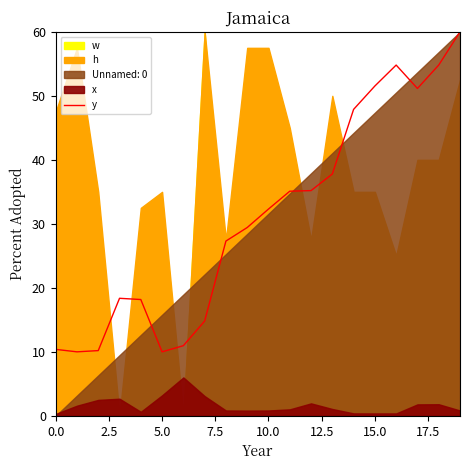

What is the difference between the values at 9 and 14?

18.5